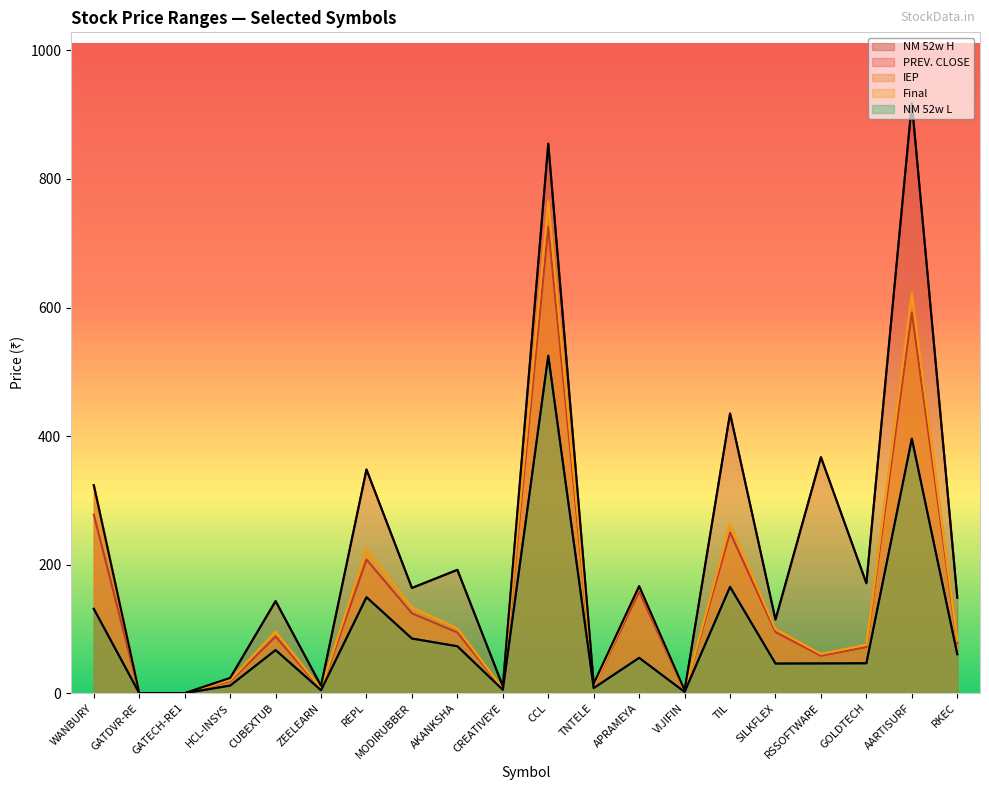

Which category has the highest value across all series?

AARTISURF